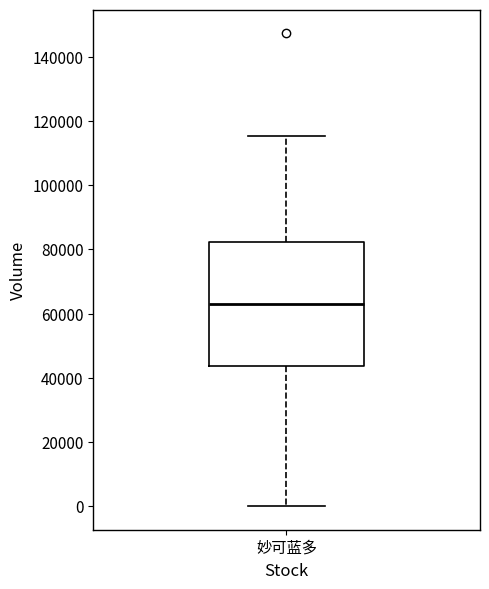

Where does the upper whisker of the box for 妙可蓝多 end on the y-axis? The values are not printed on the chart, so give them approximately, as read against the axis.

116000